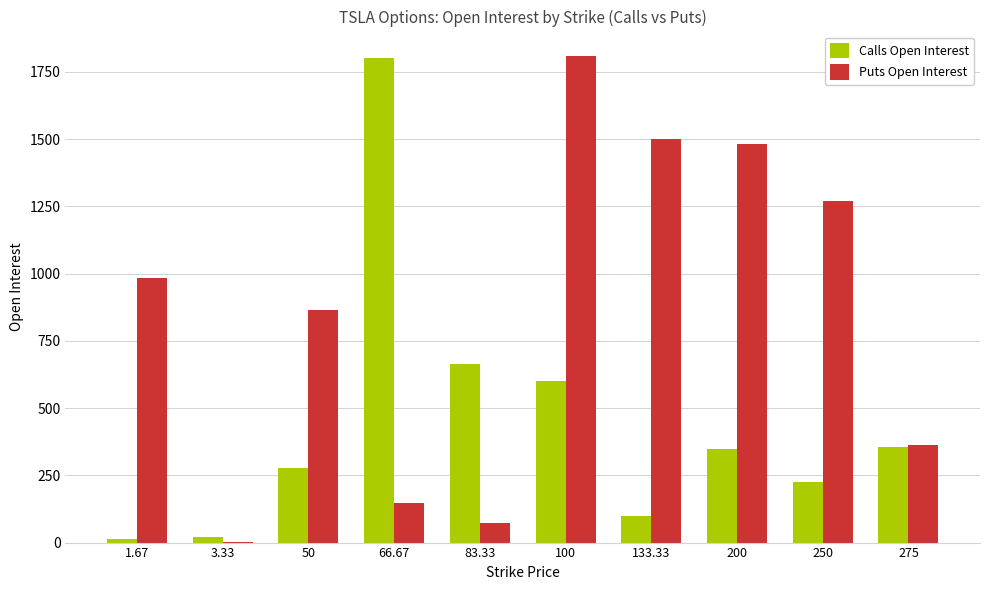

At which category is the sum across all series the highest?

100